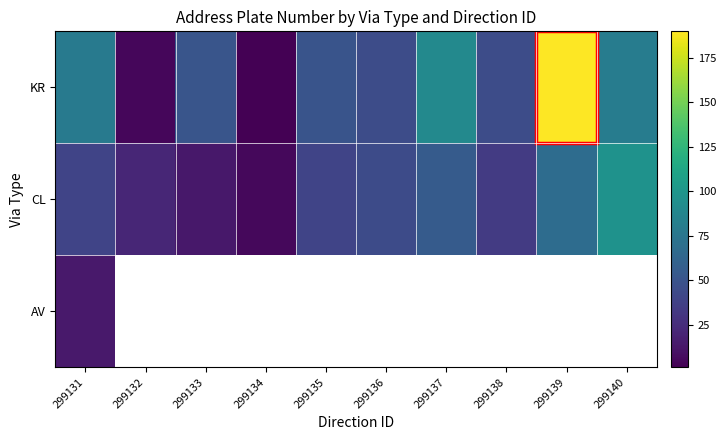

What is the approximate value of CL at 299139?

68.0